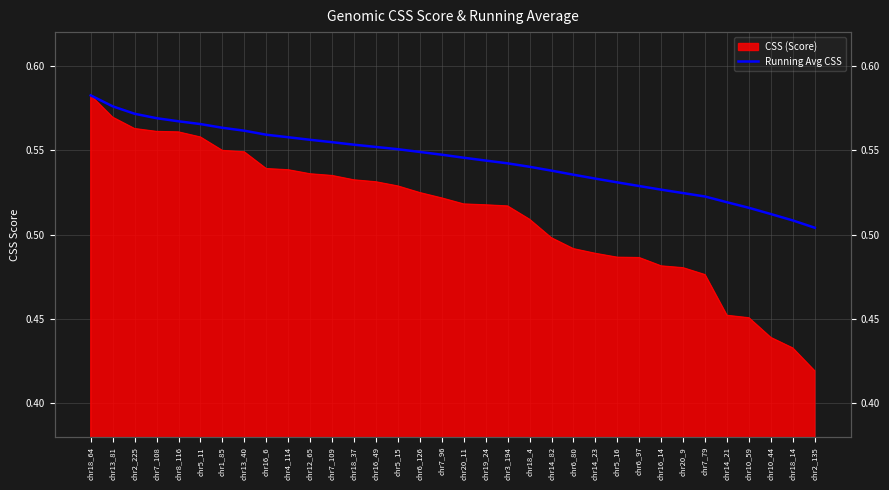

What is the value of the 16th point from the left?

0.5